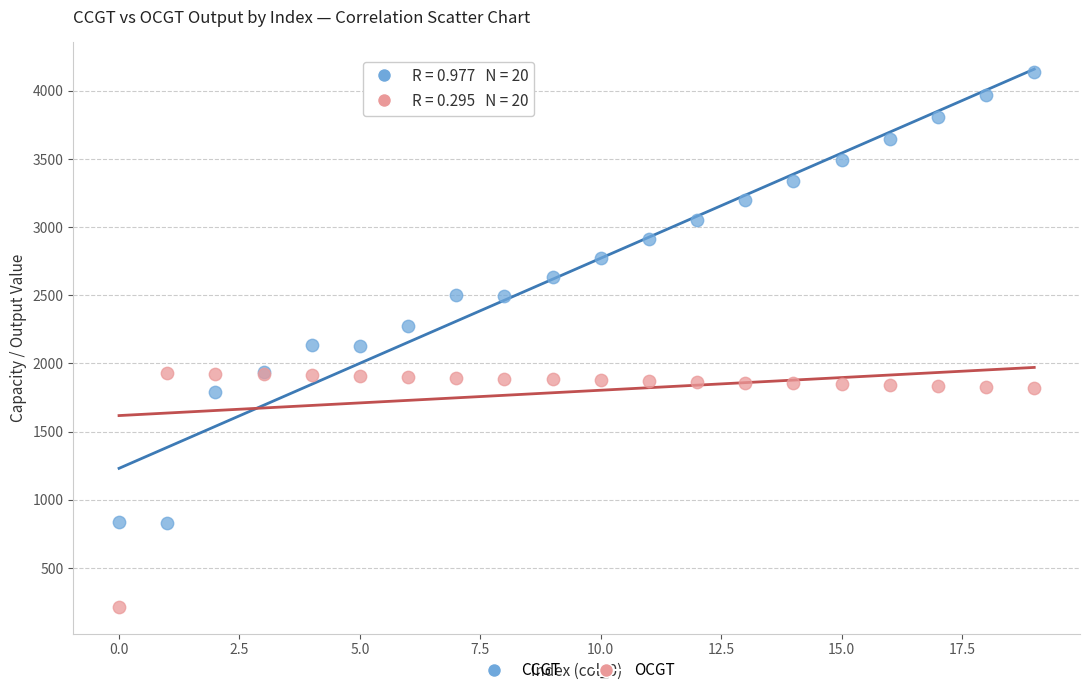

Which series reaches the maximum Y coordinate?

CCGT